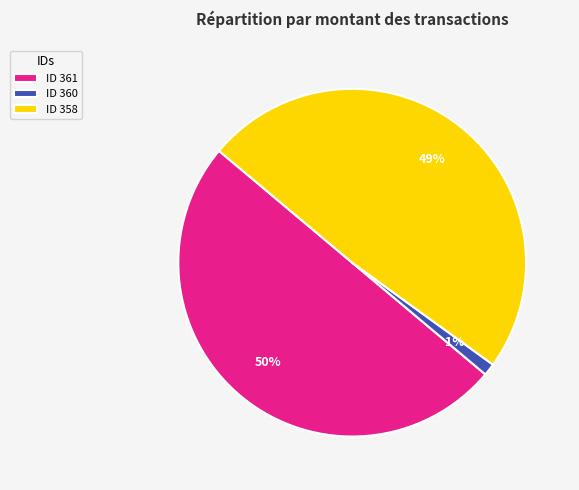

To the nearest percent, what is the average slice percentage?

33%